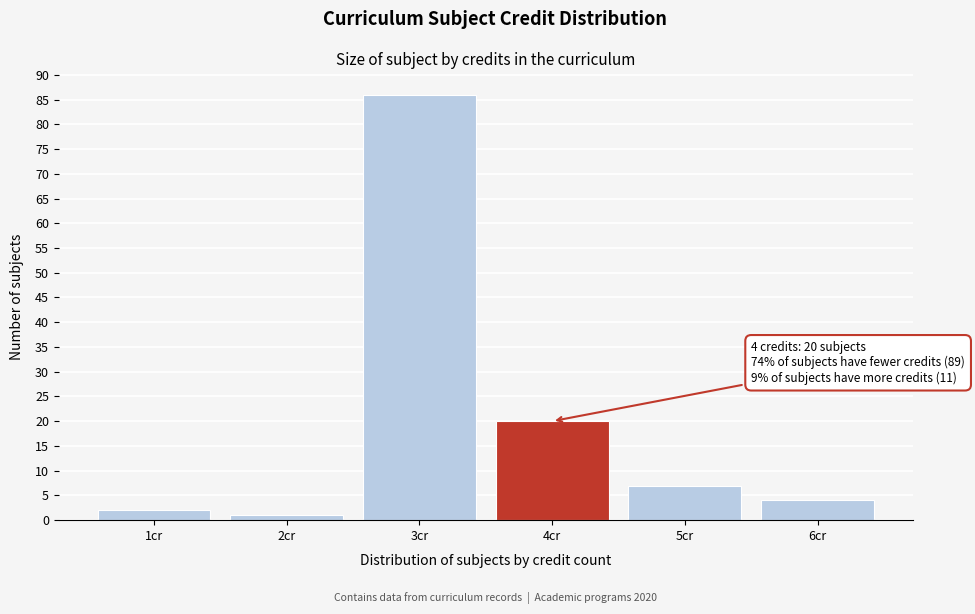

Over which range of the x-axis is the bar tallest?

2.5 to 3.5